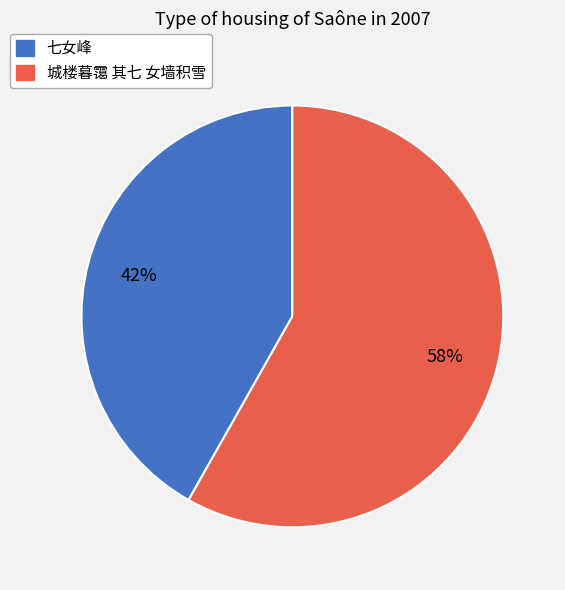

How many segments does this pie chart have?

2